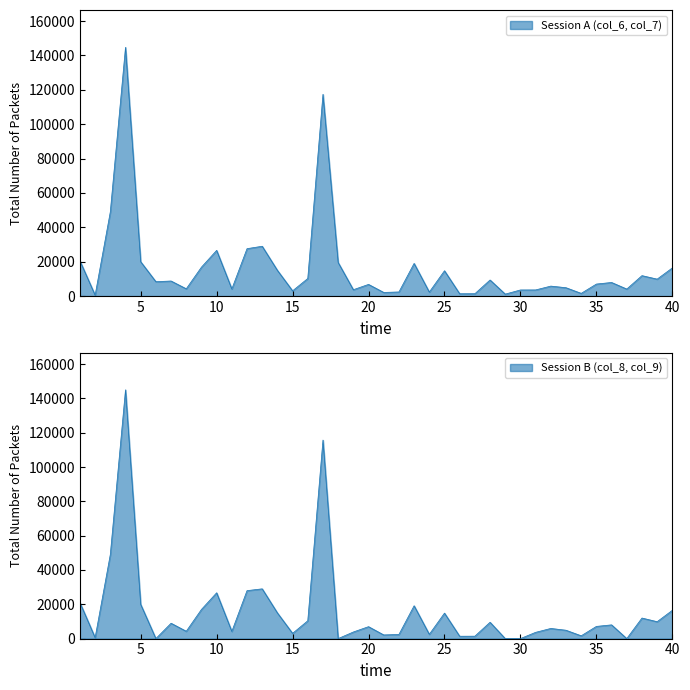

How many lines are shown in the chart?

2